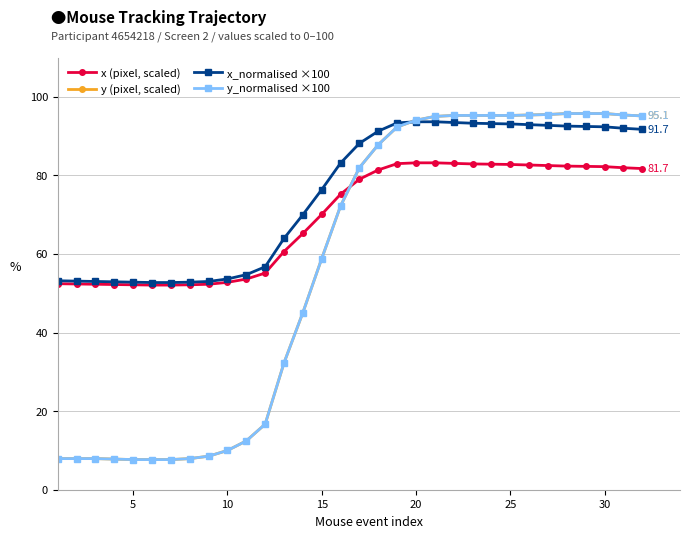

Which series has the largest total across all categories?

x_normalised ×100